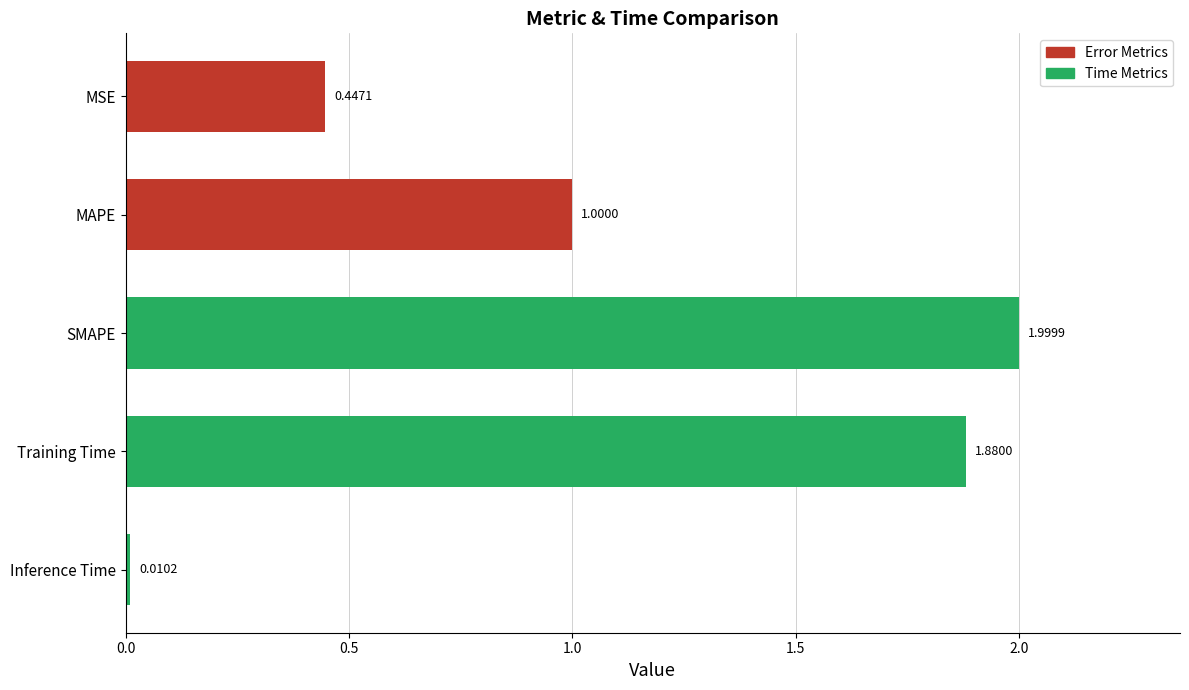

What is the change in value from MSE to MAPE?

+0.6